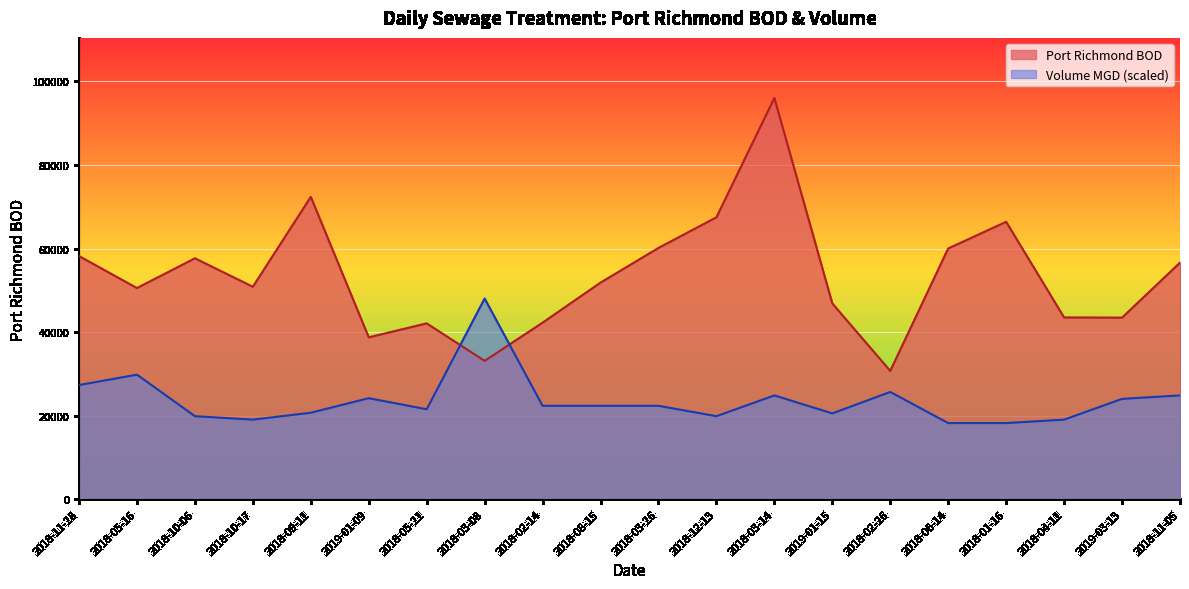

How many distinct data groups are displayed?

2